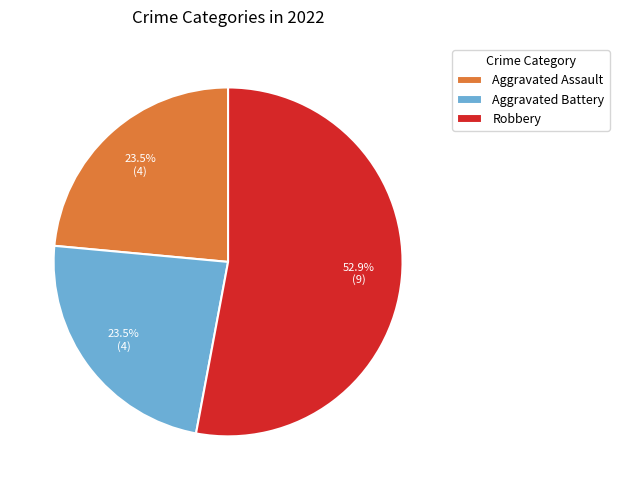

What is the largest slice in the pie chart?

Robbery